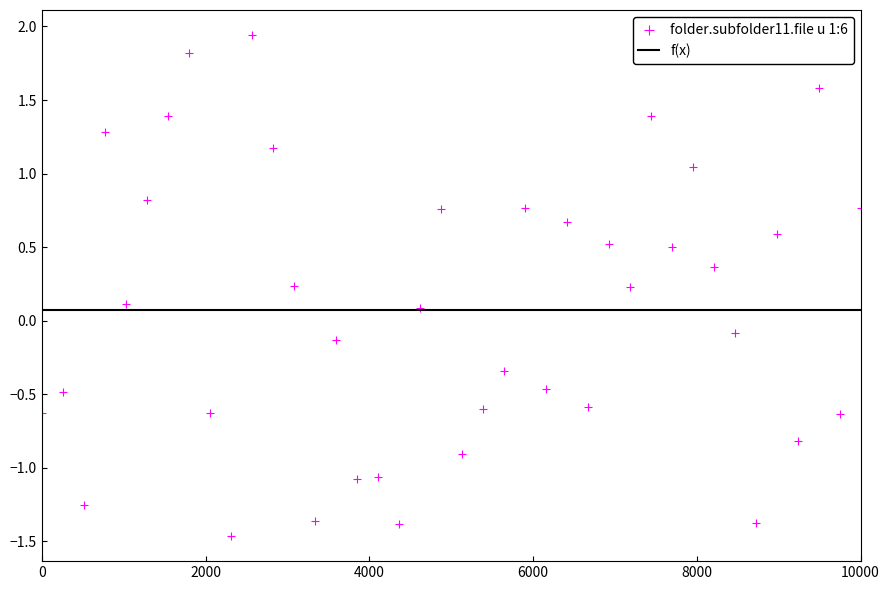

What is the range of X values (max minus min)?

10000.0